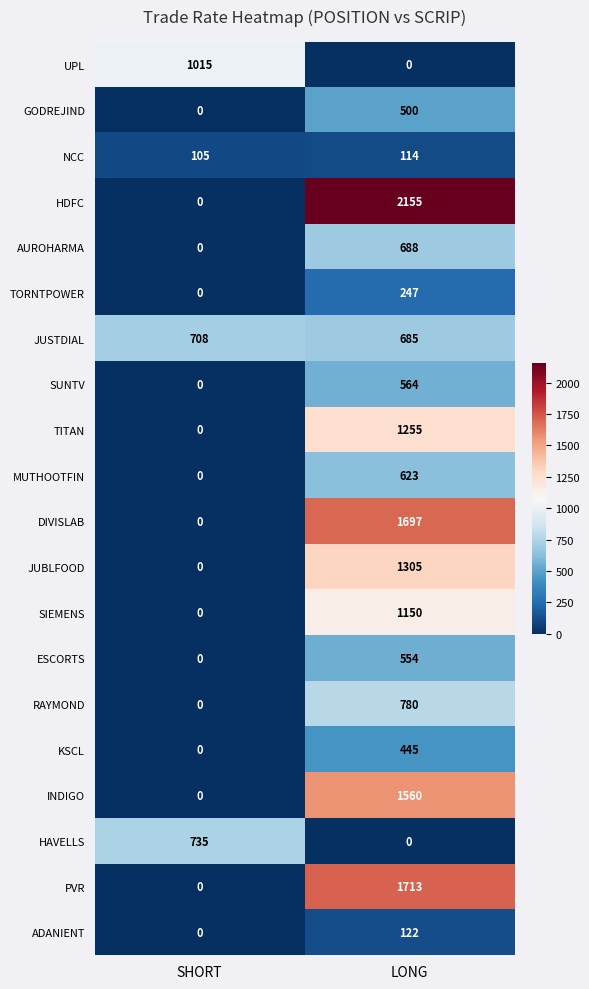

At which category is the sum across all series the highest?

LONG